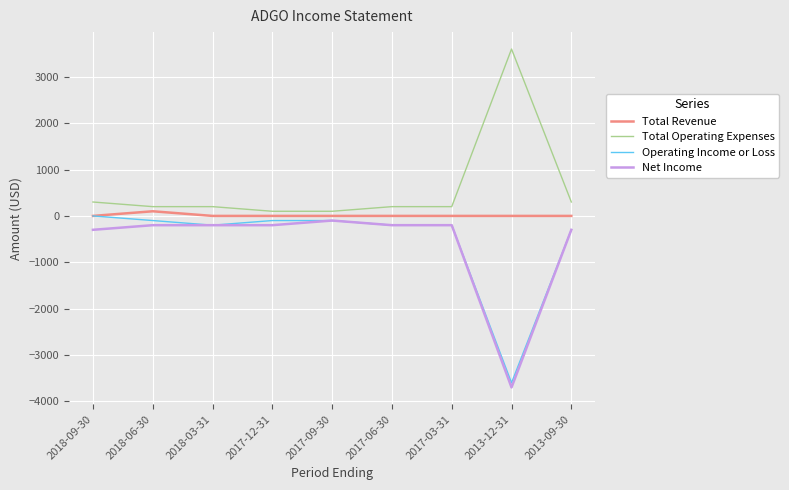

Which category has the lowest value across all series?

2013-12-31